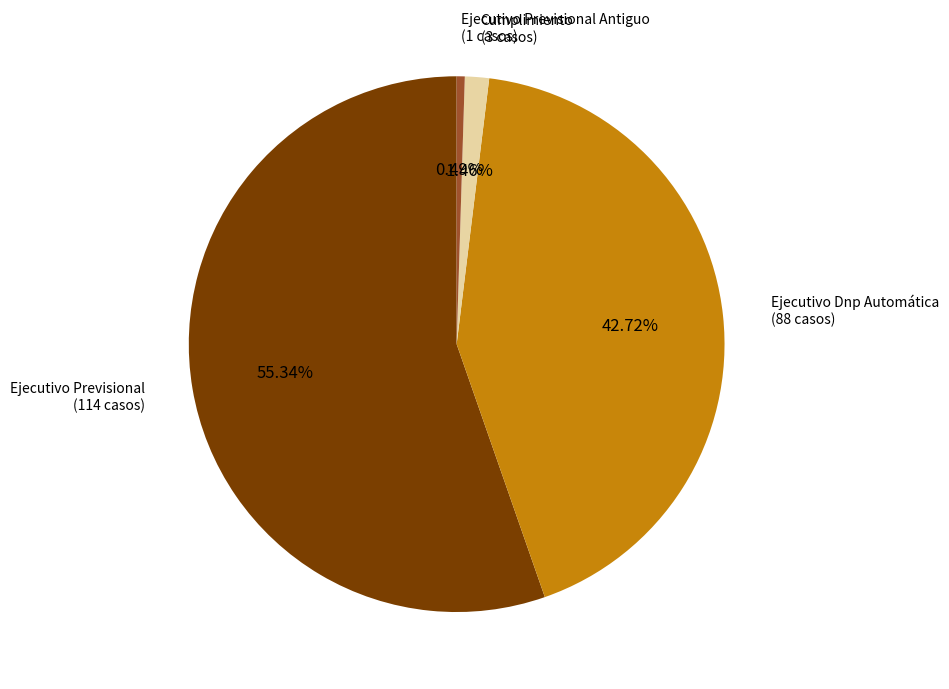

Does any single category account for the majority?

Yes